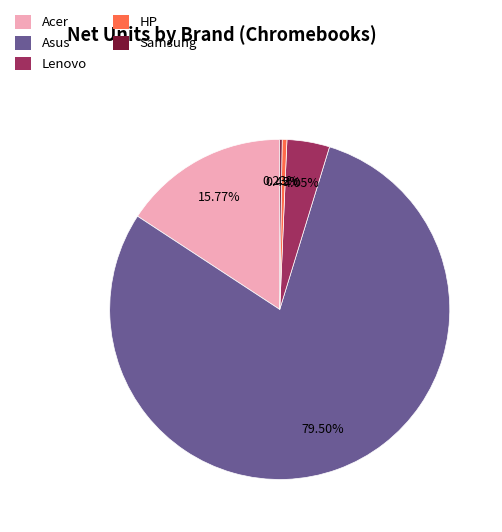

Do Asus and Acer together represent more than half of the pie?

Yes